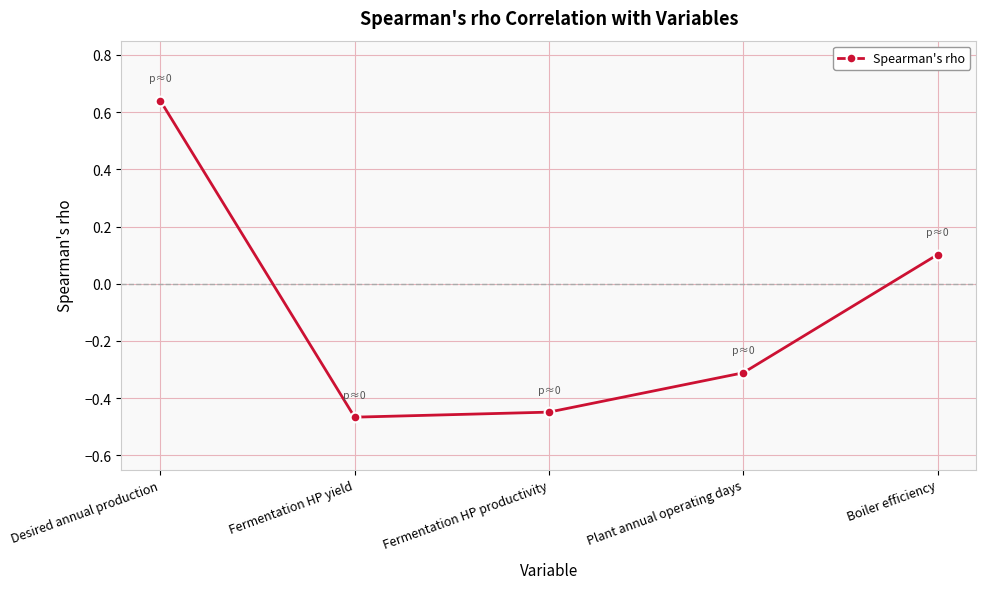

What is the change in value from Fermentation HP productivity to Boiler efficiency?

+0.6